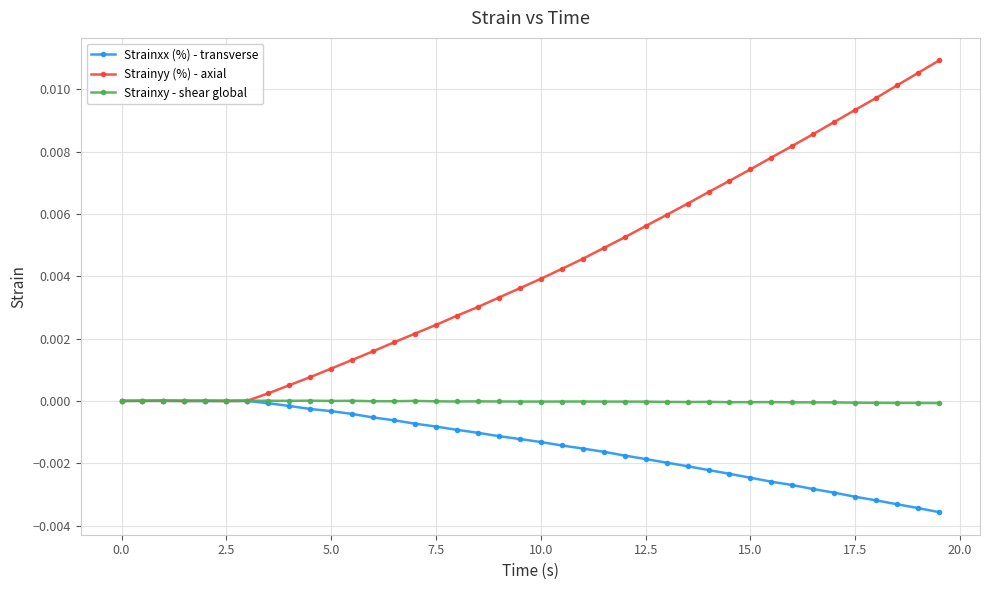

True or false: Strainyy (%) - axial has more than 0 interior local peaks.

True